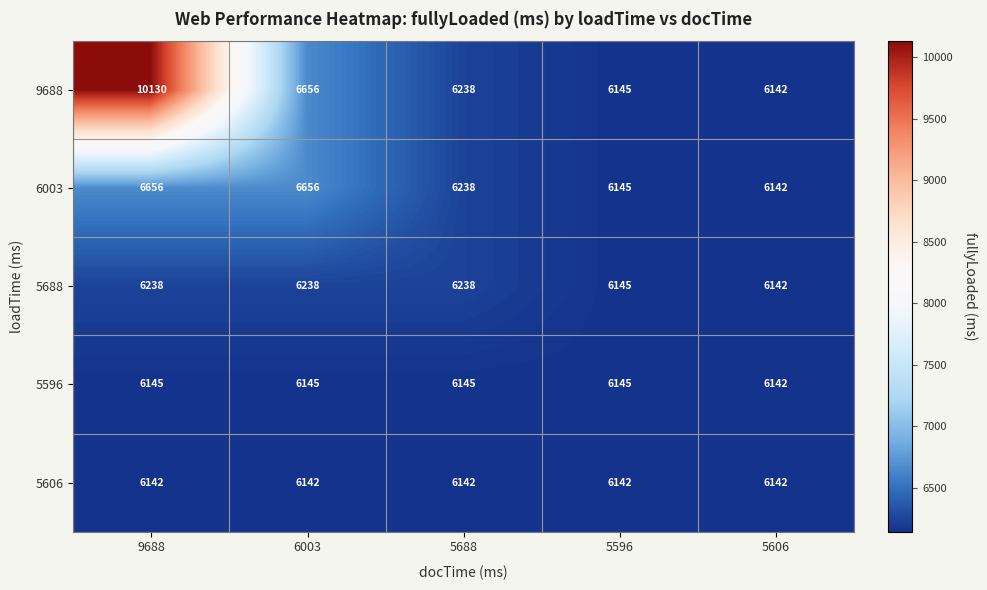

What is the average value of the 5596 series?

6144